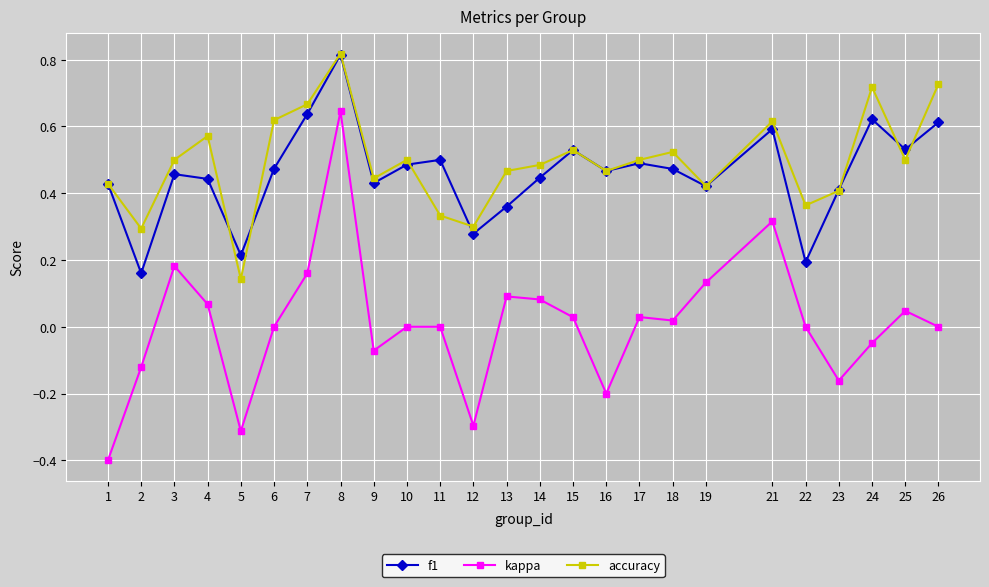

True or false: kappa has a value of -0.2 at 23.

True